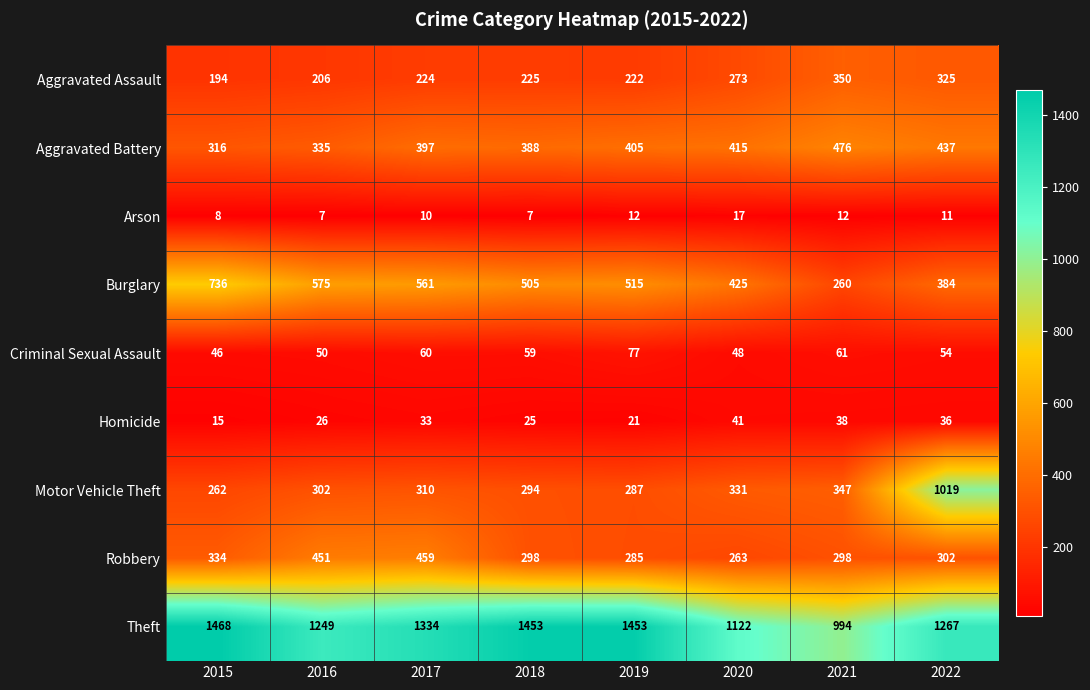

What is the sum of the Theft values at 2016 and 2015?

2717